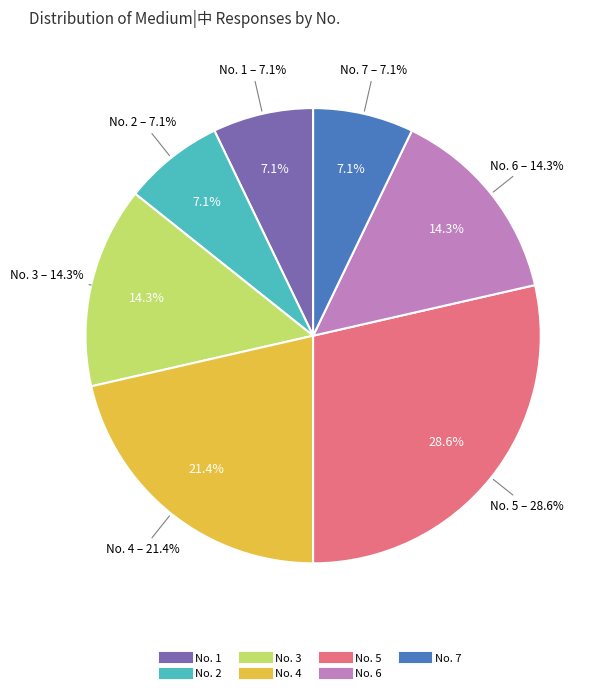

To the nearest percent, what portion does 4 represent?

21%